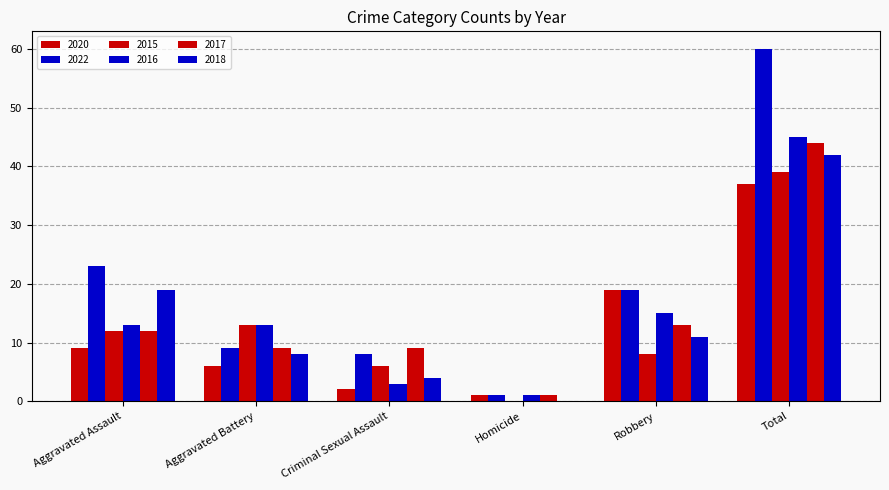

True or false: 2018 has a value of 32 at Aggravated Assault.

False